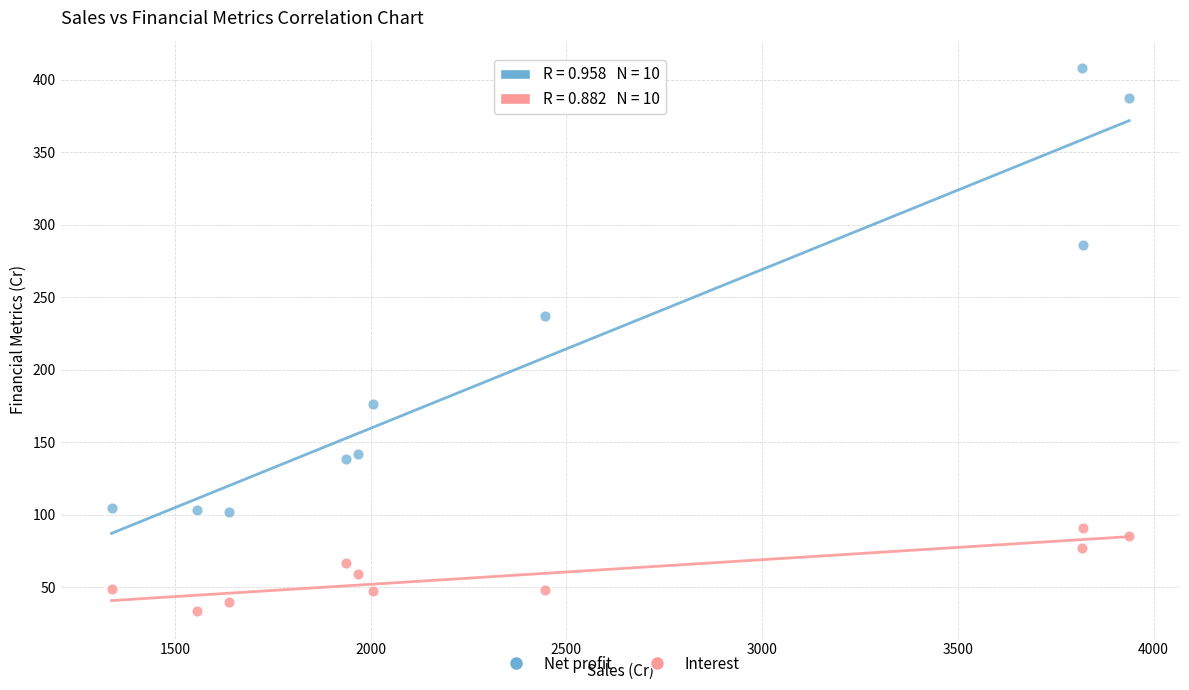

Across all data points, what is the range of Y values (max minus min)?

374.7